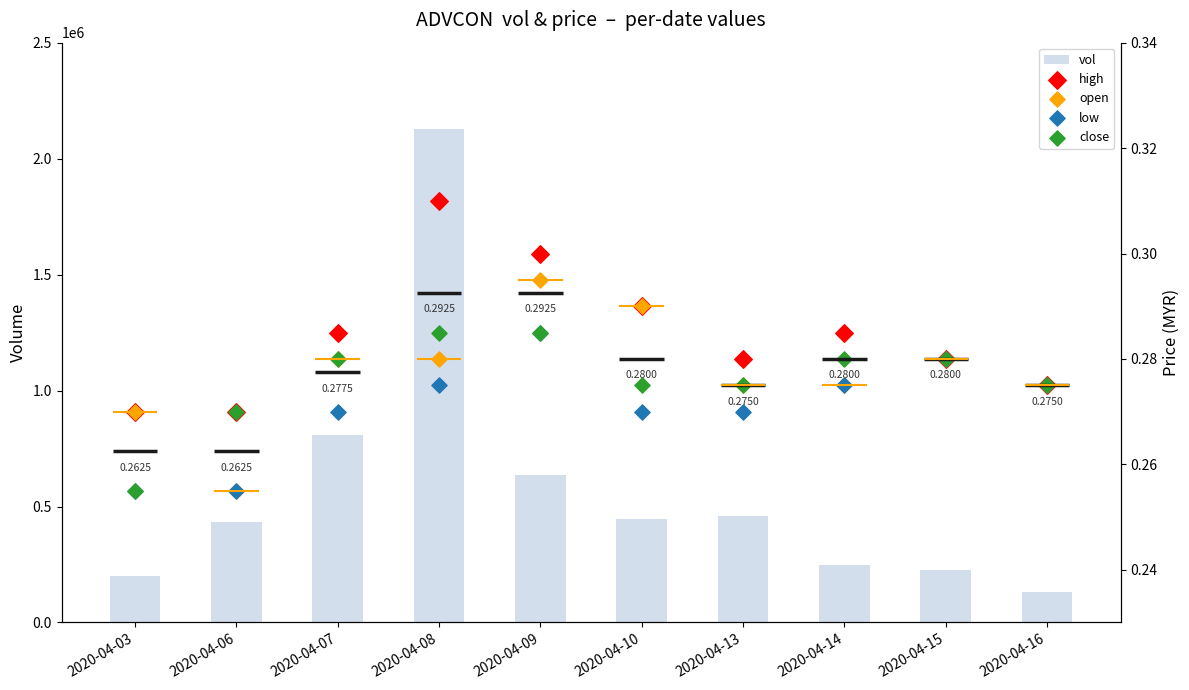

Which series has the widest spread of Y values?

vol